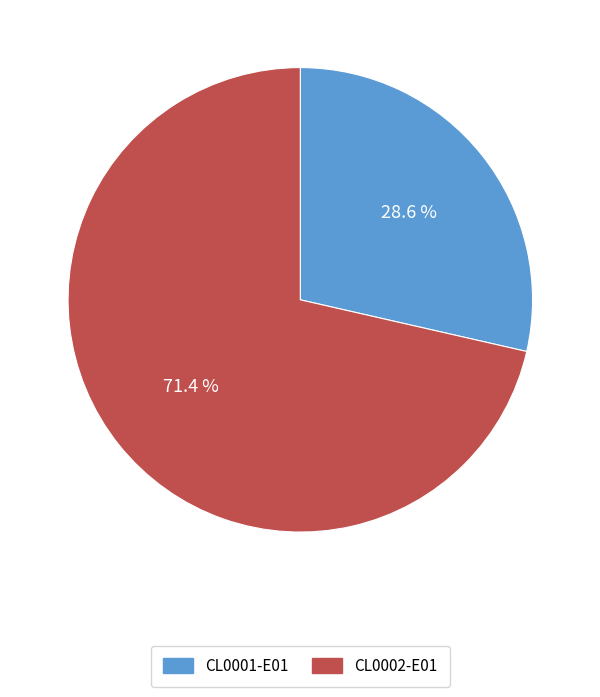

What is the largest slice in the pie chart?

CL0002-E01